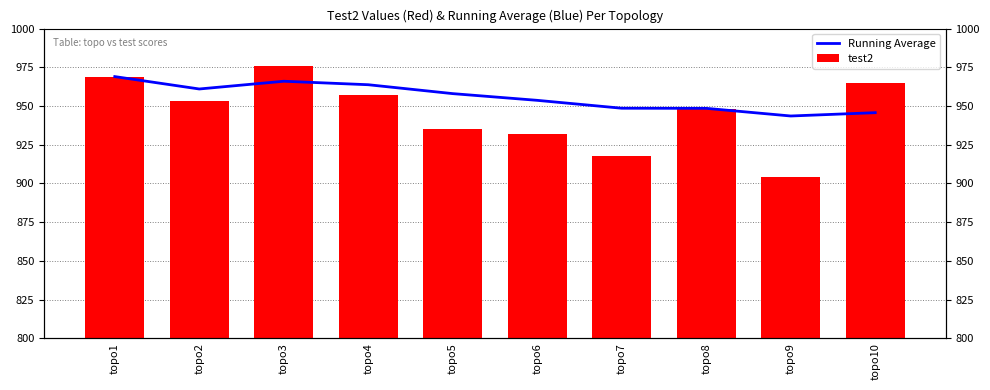

Is it true that test2 equals 1620.3 at topo10?

False